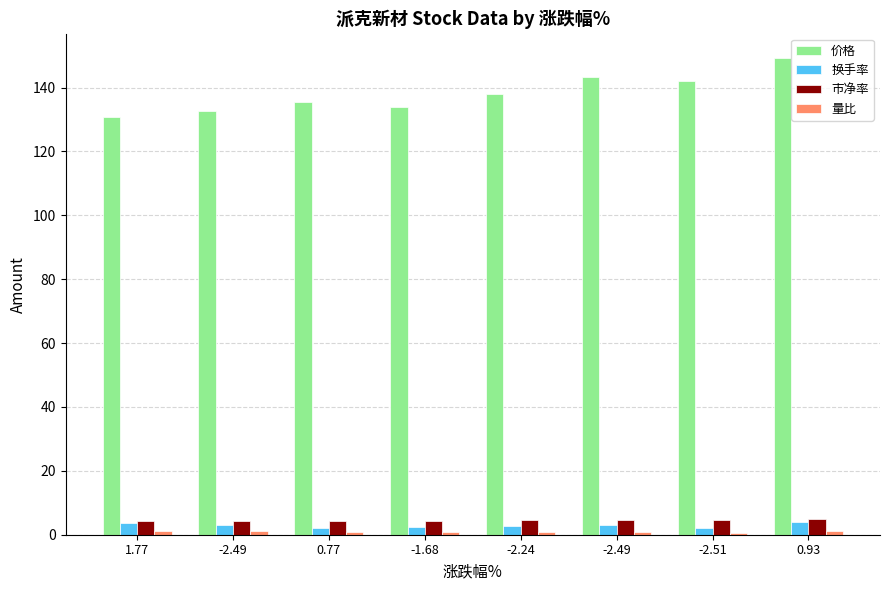

Does the chart contain stacked bars?

No